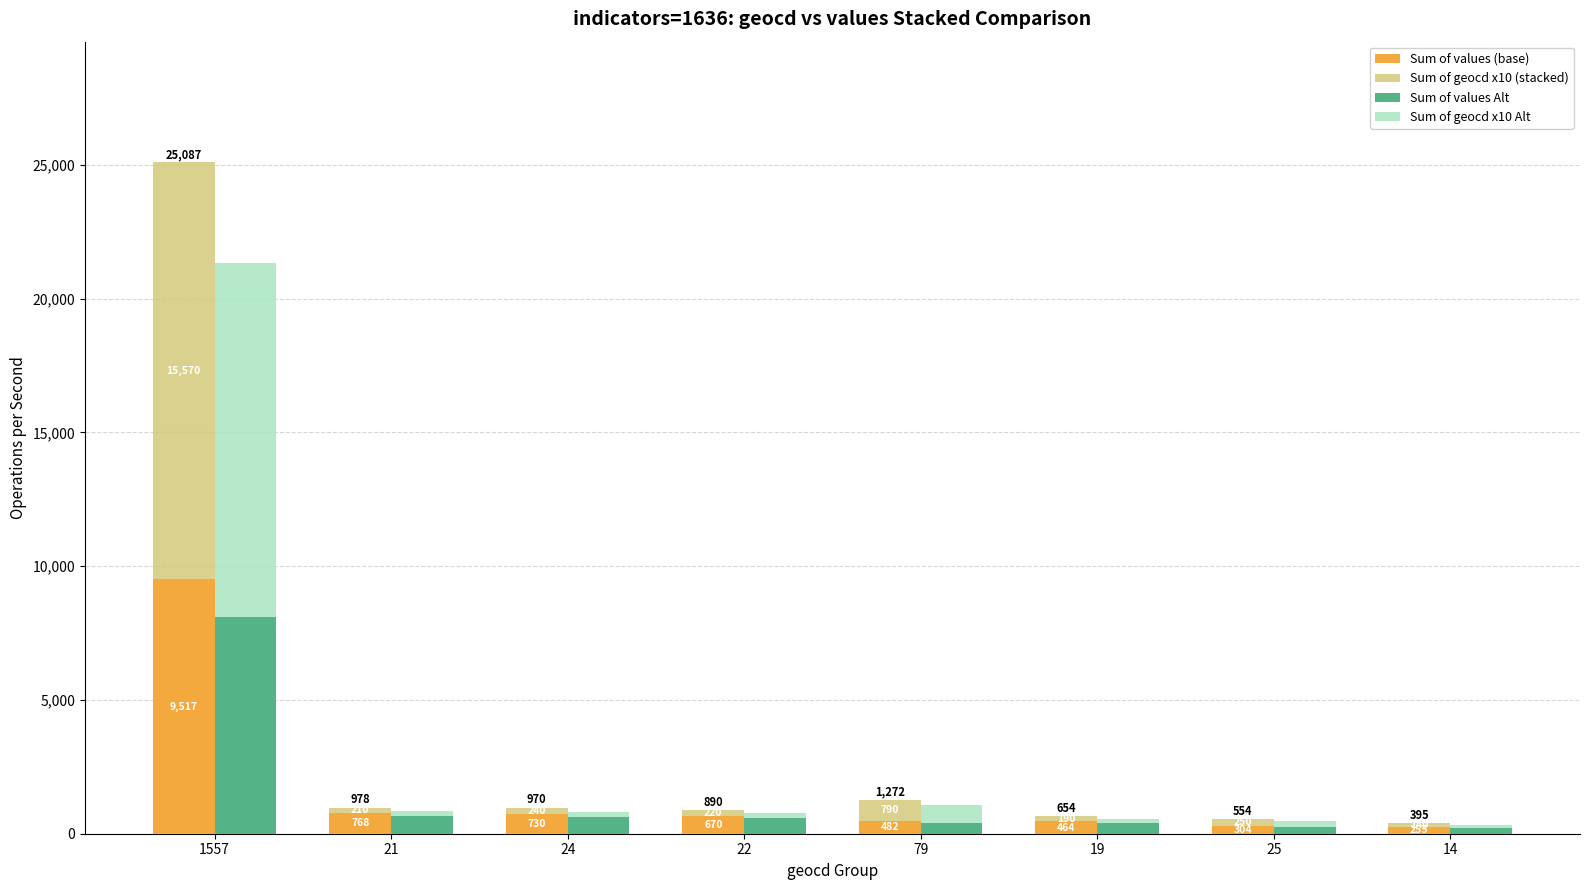

Rank the series by their average value, from lowest to highest.

Sum of values Alt, Sum of values (base), Sum of geocd x10 Alt, Sum of geocd x10 (stacked)